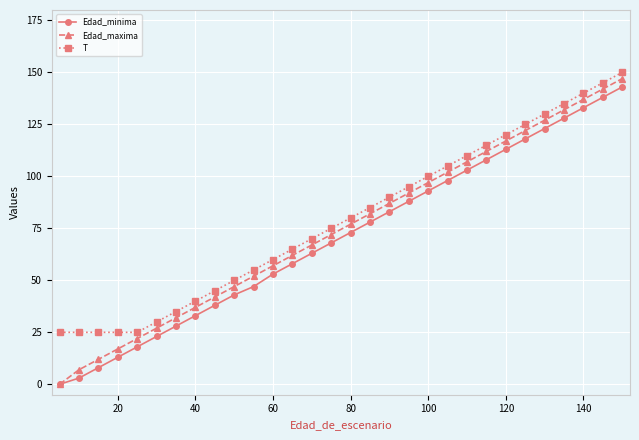

True or false: T and Edad_minima intersect in this chart.

False